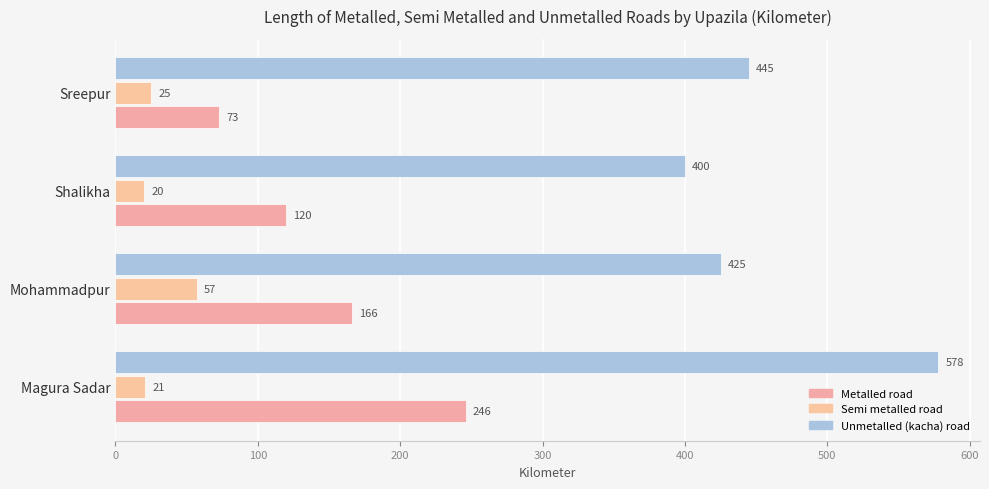

What is the average value of the Metalled road series?

151